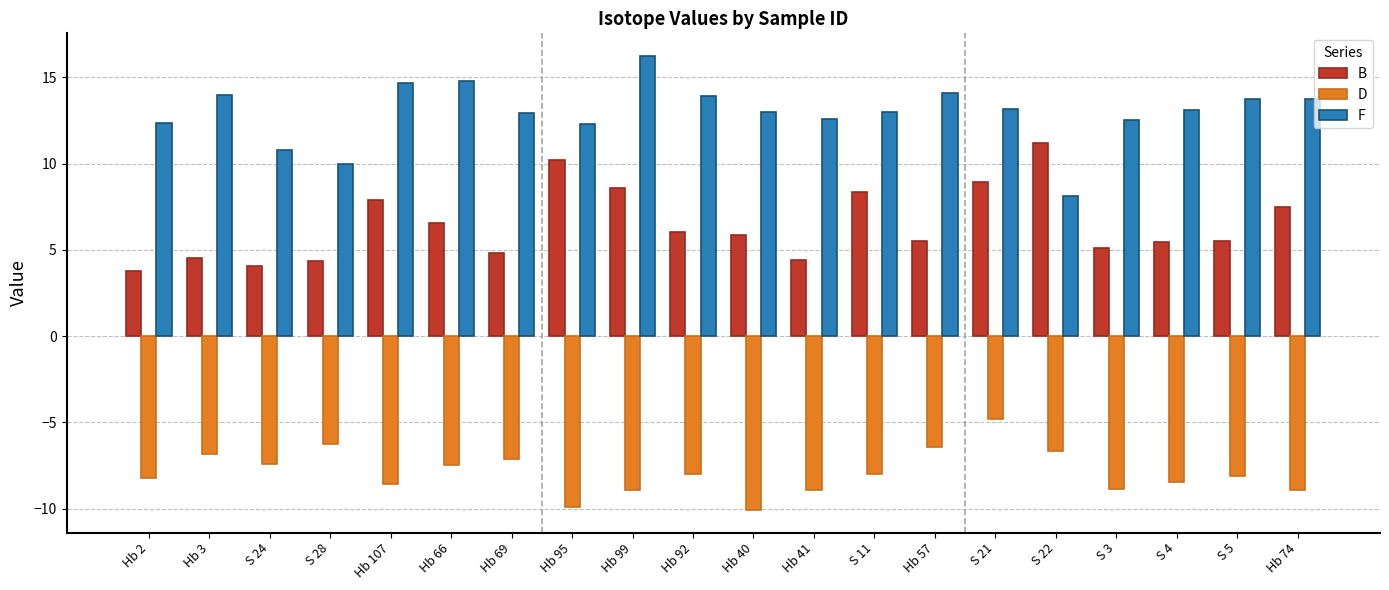

Are the bars grouped side by side (vs. stacked)?

Yes